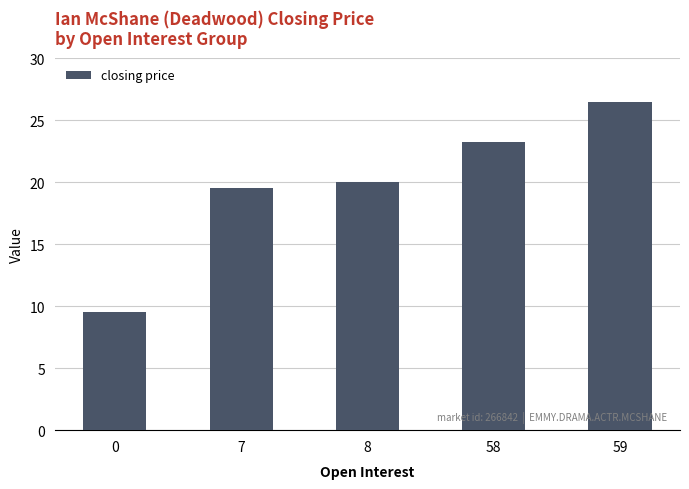

At which category does the chart reach its peak across all series?

59